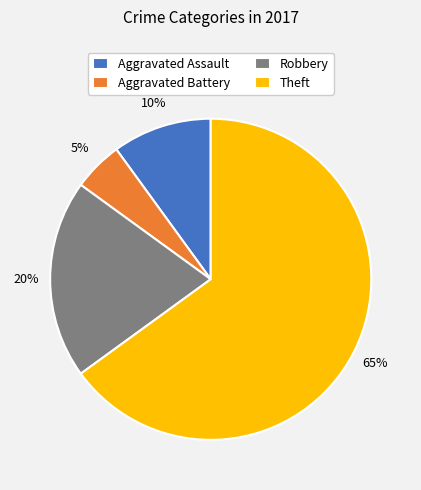

Rank the categories by value from highest to lowest.

Theft, Robbery, Aggravated Assault, Aggravated Battery